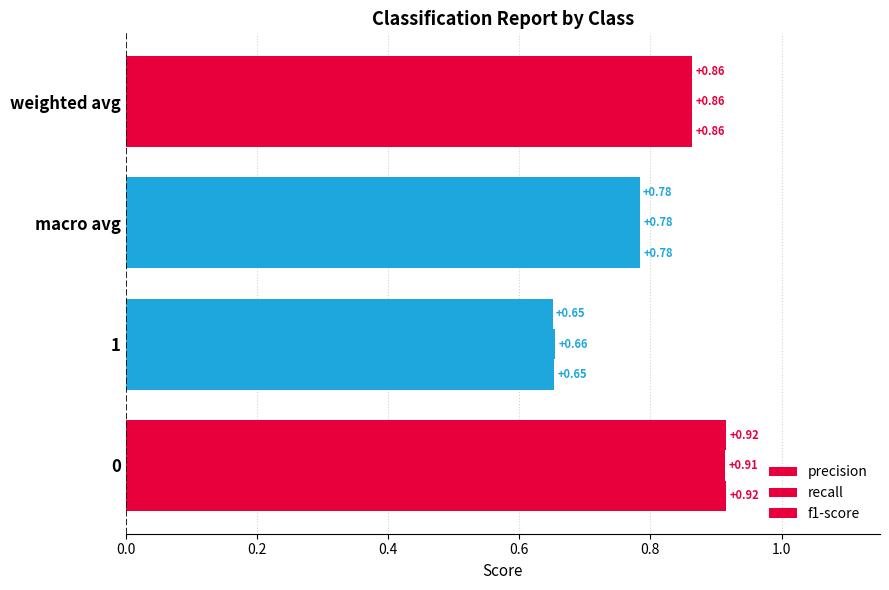

What is the value of the f1-score bar at the 1st from the left?

0.9